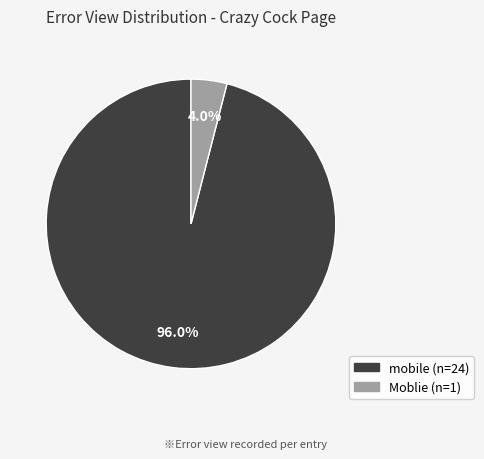

Which slice is the smallest?

Moblie